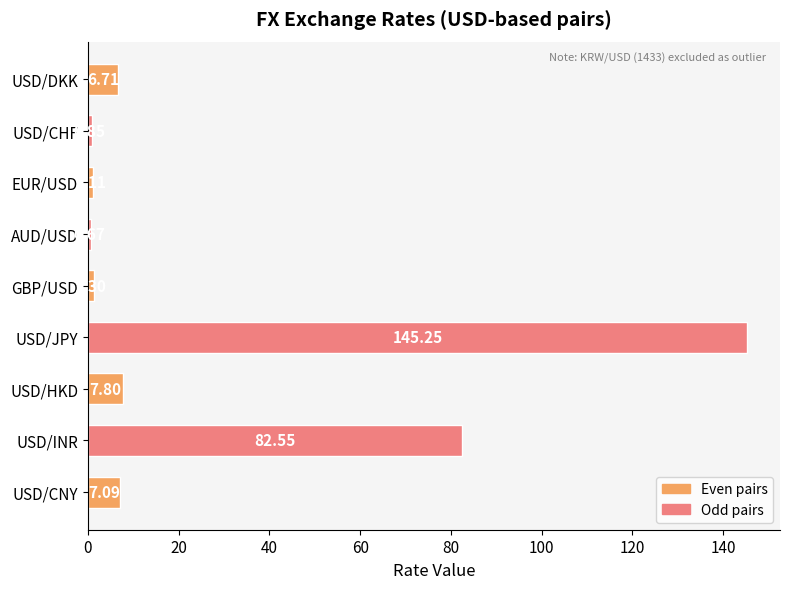

List the labels in order of value, smallest first.

AUD/USD, USD/CHF, EUR/USD, GBP/USD, USD/DKK, USD/CNY, USD/HKD, USD/INR, USD/JPY